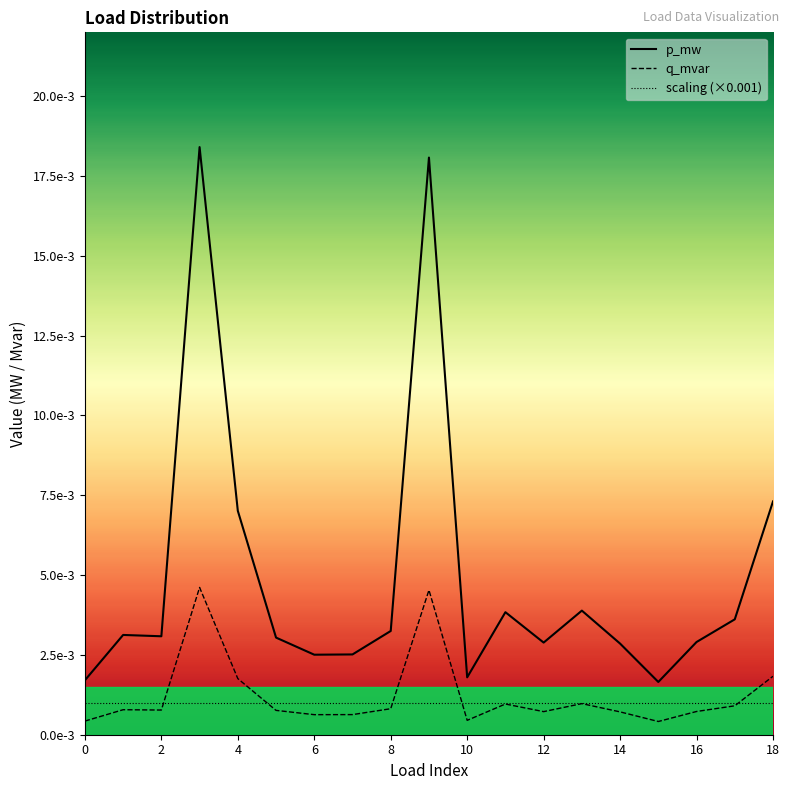

Is the value of scaling at 2 greater than the value of p_mw at 10?

No